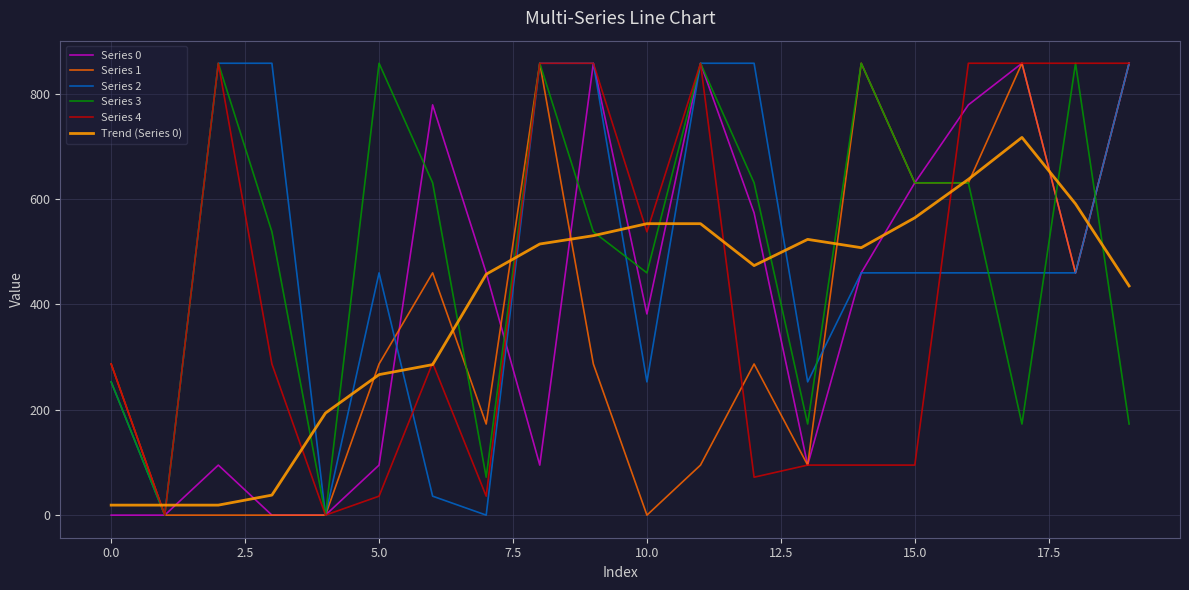

What is the maximum value shown in the chart?

858.0